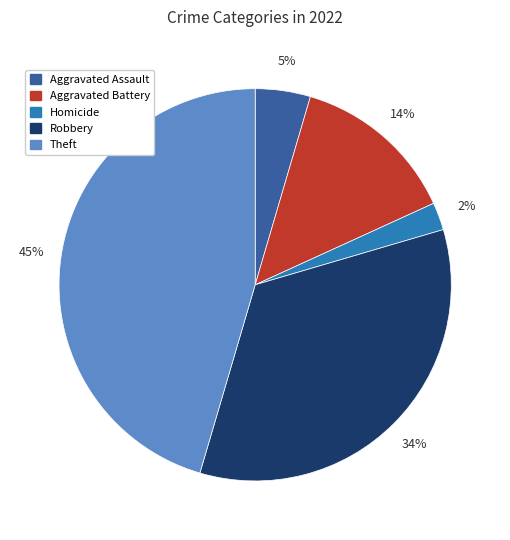

To the nearest percent, what percentage of the pie is Robbery?

34%